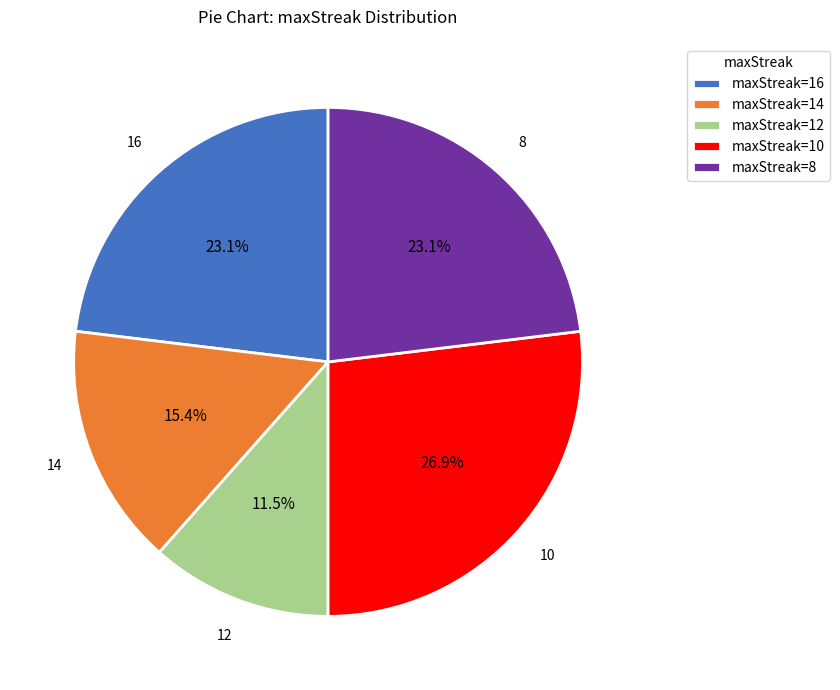

How much of the chart is everything except maxStreak=12?

88.5%